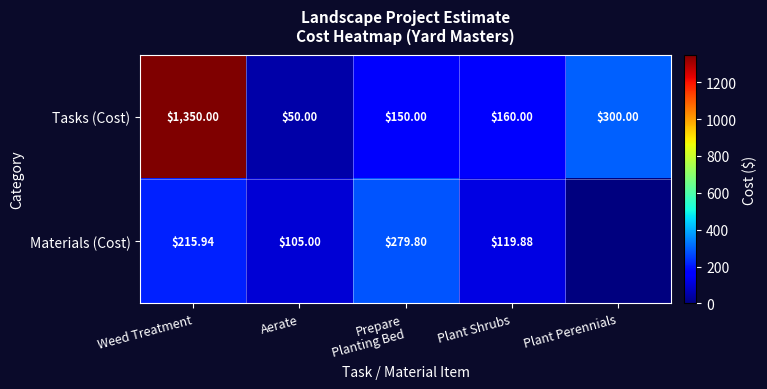

Between Aerate and Plant Perennials, which is larger?

Plant Perennials